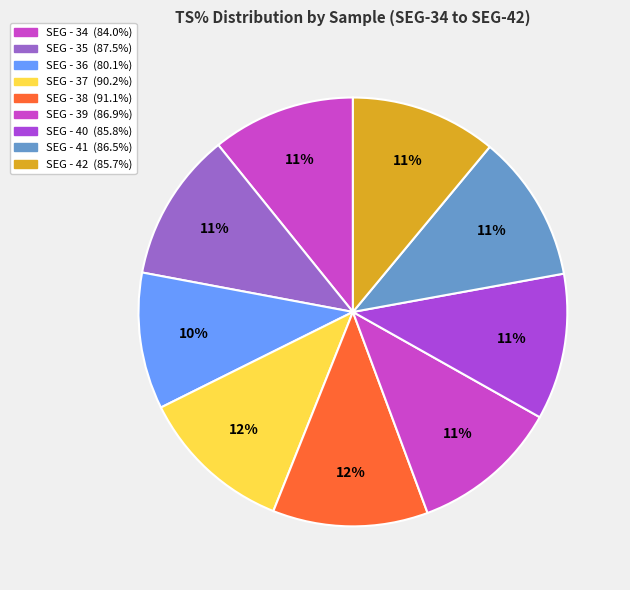

How many segments does this pie chart have?

9